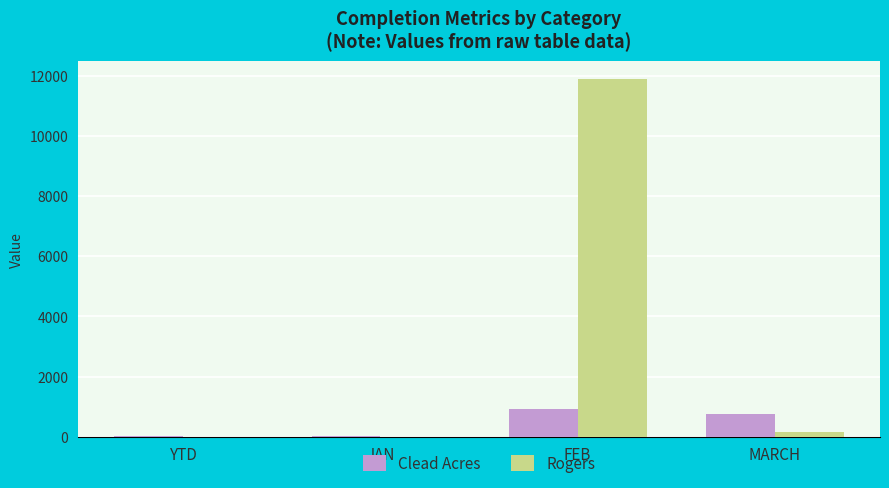

How many data points does each series have?

4